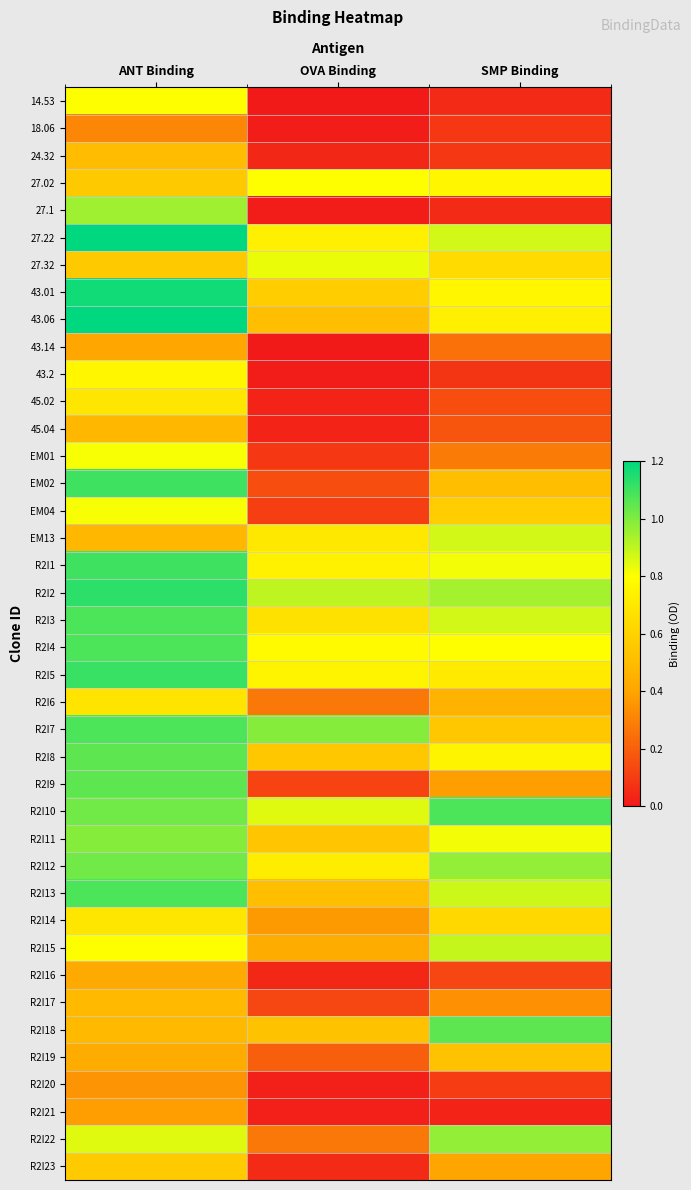

Reading left to right, list all the values displayed in this chart.

14.53: ANT Binding=0.8	OVA Binding=0.0	SMP Binding=0.1
18.06: ANT Binding=0.3	OVA Binding=0.0	SMP Binding=0.1
24.32: ANT Binding=0.5	OVA Binding=0.0	SMP Binding=0.1
27.02: ANT Binding=0.6	OVA Binding=0.8	SMP Binding=0.8
27.1: ANT Binding=0.9	OVA Binding=0.0	SMP Binding=0.1
27.22: ANT Binding=1.2	OVA Binding=0.7	SMP Binding=0.9
27.32: ANT Binding=0.6	OVA Binding=0.8	SMP Binding=0.6
43.01: ANT Binding=1.2	OVA Binding=0.6	SMP Binding=0.8
43.06: ANT Binding=1.2	OVA Binding=0.5	SMP Binding=0.7
43.14: ANT Binding=0.4	OVA Binding=0.0	SMP Binding=0.2
43.2: ANT Binding=0.8	OVA Binding=0.0	SMP Binding=0.1
45.02: ANT Binding=0.7	OVA Binding=0.0	SMP Binding=0.1
45.04: ANT Binding=0.5	OVA Binding=0.0	SMP Binding=0.2
EM01: ANT Binding=0.8	OVA Binding=0.1	SMP Binding=0.3
EM02: ANT Binding=1.1	OVA Binding=0.1	SMP Binding=0.5
EM04: ANT Binding=0.8	OVA Binding=0.1	SMP Binding=0.6
EM13: ANT Binding=0.5	OVA Binding=0.7	SMP Binding=0.9
R2I1: ANT Binding=1.1	OVA Binding=0.7	SMP Binding=0.8
R2I2: ANT Binding=1.1	OVA Binding=0.9	SMP Binding=0.9
R2I3: ANT Binding=1.1	OVA Binding=0.7	SMP Binding=0.9
R2I4: ANT Binding=1.1	OVA Binding=0.8	SMP Binding=0.8
R2I5: ANT Binding=1.1	OVA Binding=0.8	SMP Binding=0.7
R2I6: ANT Binding=0.7	OVA Binding=0.3	SMP Binding=0.5
R2I7: ANT Binding=1.1	OVA Binding=1.0	SMP Binding=0.6
R2I8: ANT Binding=1.1	OVA Binding=0.6	SMP Binding=0.8
R2I9: ANT Binding=1.1	OVA Binding=0.1	SMP Binding=0.4
R2I10: ANT Binding=1.0	OVA Binding=0.8	SMP Binding=1.1
R2I11: ANT Binding=1.0	OVA Binding=0.5	SMP Binding=0.8
R2I12: ANT Binding=1.0	OVA Binding=0.7	SMP Binding=1.0
R2I13: ANT Binding=1.1	OVA Binding=0.5	SMP Binding=0.9
R2I14: ANT Binding=0.7	OVA Binding=0.4	SMP Binding=0.6
R2I15: ANT Binding=0.8	OVA Binding=0.4	SMP Binding=0.9
R2I16: ANT Binding=0.4	OVA Binding=0.0	SMP Binding=0.1
R2I17: ANT Binding=0.5	OVA Binding=0.1	SMP Binding=0.3
R2I18: ANT Binding=0.5	OVA Binding=0.5	SMP Binding=1.1
R2I19: ANT Binding=0.4	OVA Binding=0.2	SMP Binding=0.5
R2I20: ANT Binding=0.3	OVA Binding=0.0	SMP Binding=0.1
R2I21: ANT Binding=0.4	OVA Binding=0.0	SMP Binding=0.0
R2I22: ANT Binding=0.8	OVA Binding=0.3	SMP Binding=1.0
R2I23: ANT Binding=0.6	OVA Binding=0.1	SMP Binding=0.4